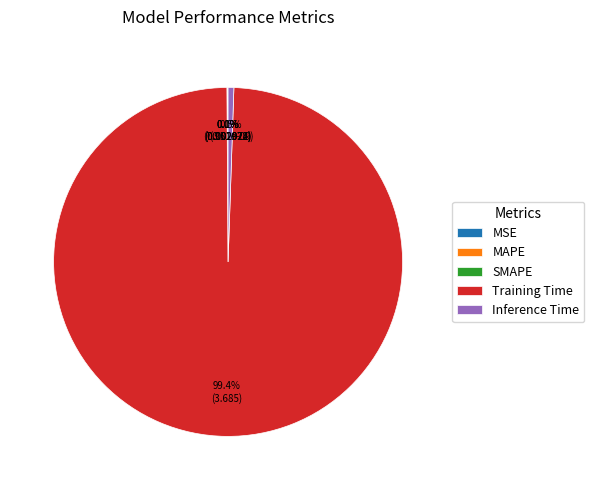

True or false: Training Time accounts for 99% of the total.

True